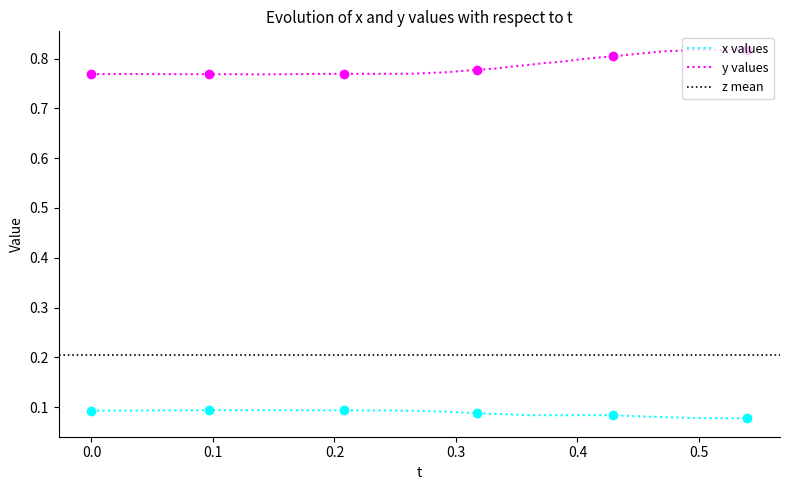

True or false: x values and y values cross at least once.

False